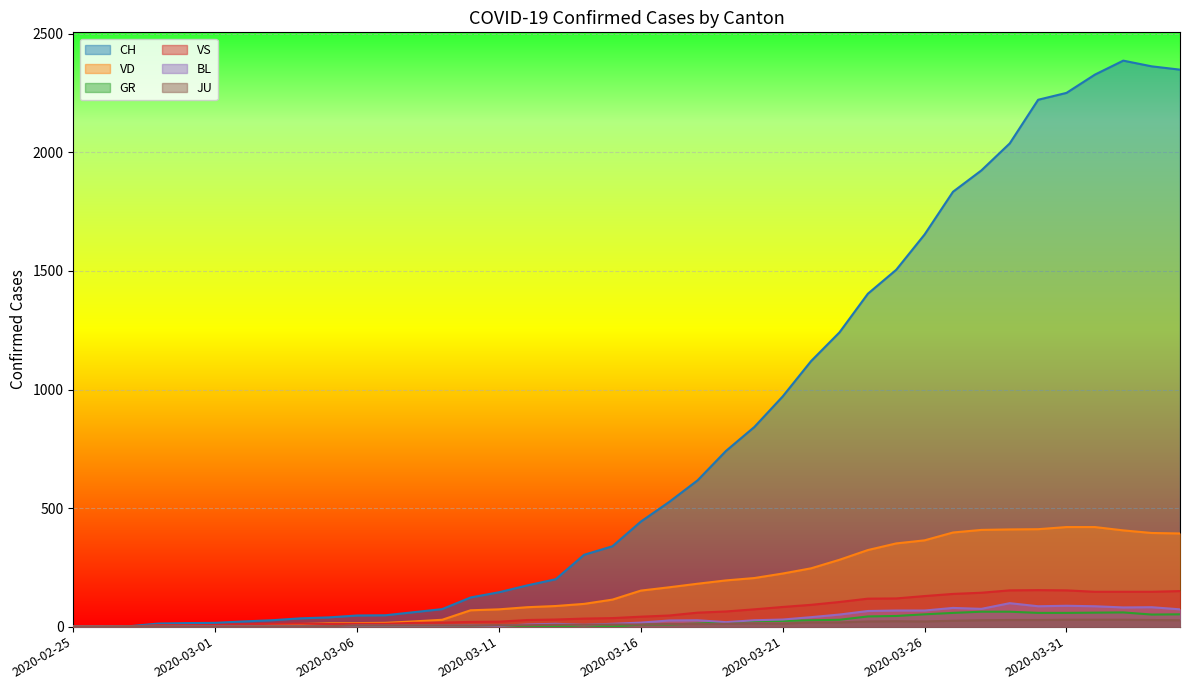

Reading left to right, extract all data points from this chart.

CH: 2020-02-25=0	2020-02-26=1	2020-02-27=2	2020-02-28=13	2020-02-29=15	2020-03-01=16	2020-03-02=22	2020-03-03=27	2020-03-04=35	2020-03-05=39	2020-03-06=47	2020-03-07=48	2020-03-08=61	2020-03-09=74	2020-03-10=123	2020-03-11=145	2020-03-12=174	2020-03-13=200	2020-03-14=303	2020-03-15=339	2020-03-16=443	2020-03-17=526	2020-03-18=617	2020-03-19=741	2020-03-20=842	2020-03-21=971	2020-03-22=1120	2020-03-23=1241	2020-03-24=1404	2020-03-25=1505	2020-03-26=1654	2020-03-27=1834	2020-03-28=1924	2020-03-29=2038	2020-03-30=2222	2020-03-31=2251	2020-04-01=2328	2020-04-02=2387	2020-04-03=2363	2020-04-04=2349
VD: 2020-02-25=0	2020-02-26=0	2020-02-27=0	2020-02-28=4	2020-02-29=4	2020-03-01=4	2020-03-02=6	2020-03-03=8	2020-03-04=11	2020-03-05=14	2020-03-06=15	2020-03-07=16	2020-03-08=22	2020-03-09=29	2020-03-10=69	2020-03-11=73	2020-03-12=82	2020-03-13=87	2020-03-14=96	2020-03-15=114	2020-03-16=152	2020-03-17=166	2020-03-18=181	2020-03-19=195	2020-03-20=205	2020-03-21=224	2020-03-22=246	2020-03-23=282	2020-03-24=323	2020-03-25=351	2020-03-26=364	2020-03-27=397	2020-03-28=408	2020-03-29=410	2020-03-30=411	2020-03-31=420	2020-04-01=420	2020-04-02=406	2020-04-03=395	2020-04-04=393
GR: 2020-02-25=0	2020-02-26=0	2020-02-27=0	2020-02-28=0	2020-02-29=0	2020-03-01=0	2020-03-02=0	2020-03-03=0	2020-03-04=0	2020-03-05=0	2020-03-06=0	2020-03-07=0	2020-03-08=0	2020-03-09=0	2020-03-10=0	2020-03-11=0	2020-03-12=0	2020-03-13=0	2020-03-14=6	2020-03-15=0	2020-03-16=9	2020-03-17=9	2020-03-18=13	2020-03-19=18	2020-03-20=24	2020-03-21=24	2020-03-22=27	2020-03-23=29	2020-03-24=43	2020-03-25=45	2020-03-26=52	2020-03-27=58	2020-03-28=63	2020-03-29=63	2020-03-30=58	2020-03-31=58	2020-04-01=59	2020-04-02=60	2020-04-03=51	2020-04-04=52
VS: 2020-02-25=0	2020-02-26=0	2020-02-27=0	2020-02-28=6	2020-02-29=6	2020-03-01=7	2020-03-02=10	2020-03-03=12	2020-03-04=13	2020-03-05=11	2020-03-06=12	2020-03-07=12	2020-03-08=16	2020-03-09=17	2020-03-10=20	2020-03-11=21	2020-03-12=28	2020-03-13=30	2020-03-14=34	2020-03-15=36	2020-03-16=42	2020-03-17=47	2020-03-18=59	2020-03-19=64	2020-03-20=73	2020-03-21=83	2020-03-22=92	2020-03-23=104	2020-03-24=118	2020-03-25=119	2020-03-26=129	2020-03-27=138	2020-03-28=143	2020-03-29=153	2020-03-30=154	2020-03-31=153	2020-04-01=147	2020-04-02=147	2020-04-03=147	2020-04-04=150
BL: 2020-02-25=0	2020-02-26=0	2020-02-27=0	2020-02-28=0	2020-02-29=1	2020-03-01=1	2020-03-02=1	2020-03-03=1	2020-03-04=1	2020-03-05=1	2020-03-06=4	2020-03-07=4	2020-03-08=4	2020-03-09=4	2020-03-10=5	2020-03-11=3	2020-03-12=9	2020-03-13=12	2020-03-14=8	2020-03-15=12	2020-03-16=17	2020-03-17=26	2020-03-18=27	2020-03-19=19	2020-03-20=27	2020-03-21=30	2020-03-22=40	2020-03-23=51	2020-03-24=66	2020-03-25=68	2020-03-26=68	2020-03-27=79	2020-03-28=75	2020-03-29=99	2020-03-30=86	2020-03-31=88	2020-04-01=86	2020-04-02=81	2020-04-03=82	2020-04-04=73
JU: 2020-02-25=0	2020-02-26=0	2020-02-27=1	2020-02-28=1	2020-02-29=1	2020-03-01=1	2020-03-02=1	2020-03-03=1	2020-03-04=1	2020-03-05=2	2020-03-06=5	2020-03-07=5	2020-03-08=5	2020-03-09=5	2020-03-10=5	2020-03-11=6	2020-03-12=6	2020-03-13=8	2020-03-14=8	2020-03-15=9	2020-03-16=9	2020-03-17=11	2020-03-18=11	2020-03-19=12	2020-03-20=14	2020-03-21=13	2020-03-22=18	2020-03-23=18	2020-03-24=22	2020-03-25=23	2020-03-26=22	2020-03-27=25	2020-03-28=27	2020-03-29=28	2020-03-30=28	2020-03-31=29	2020-04-01=29	2020-04-02=29	2020-04-03=28	2020-04-04=27